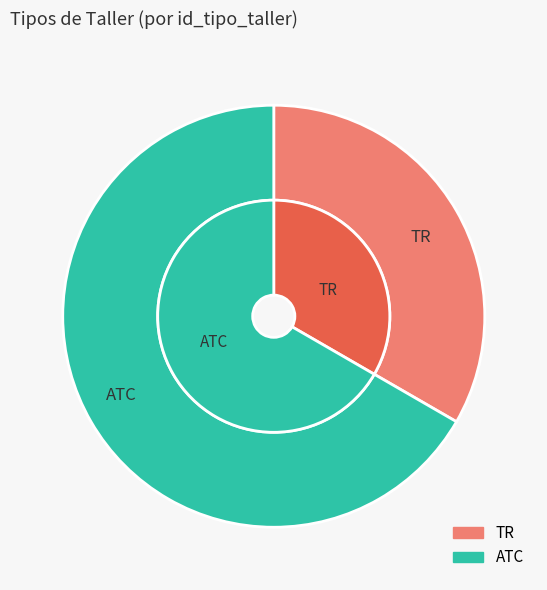

Does any single category account for the majority?

Yes